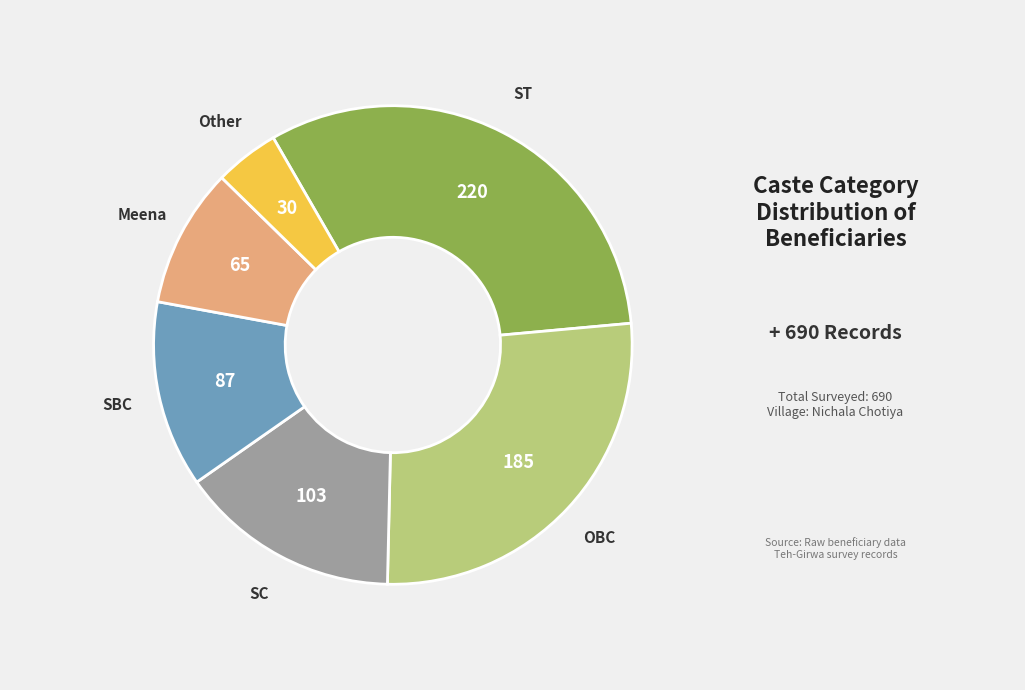

Does any single category account for the majority?

No